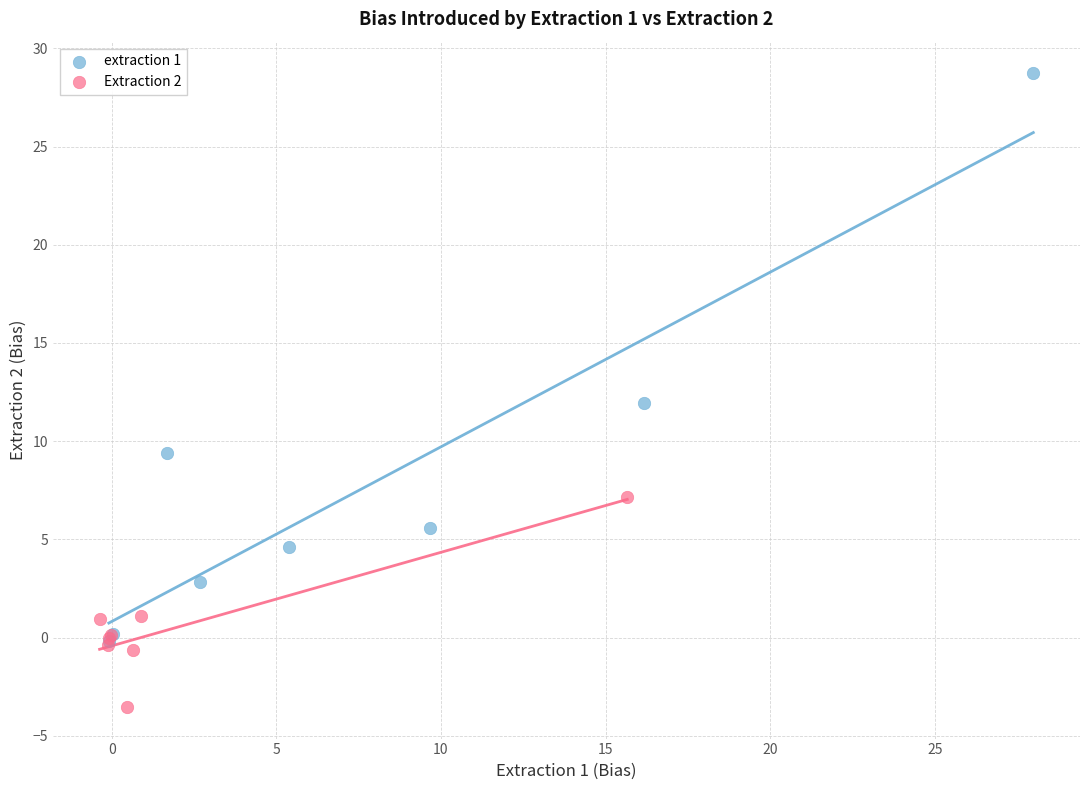

Which series reaches the minimum Y coordinate?

Extraction 2